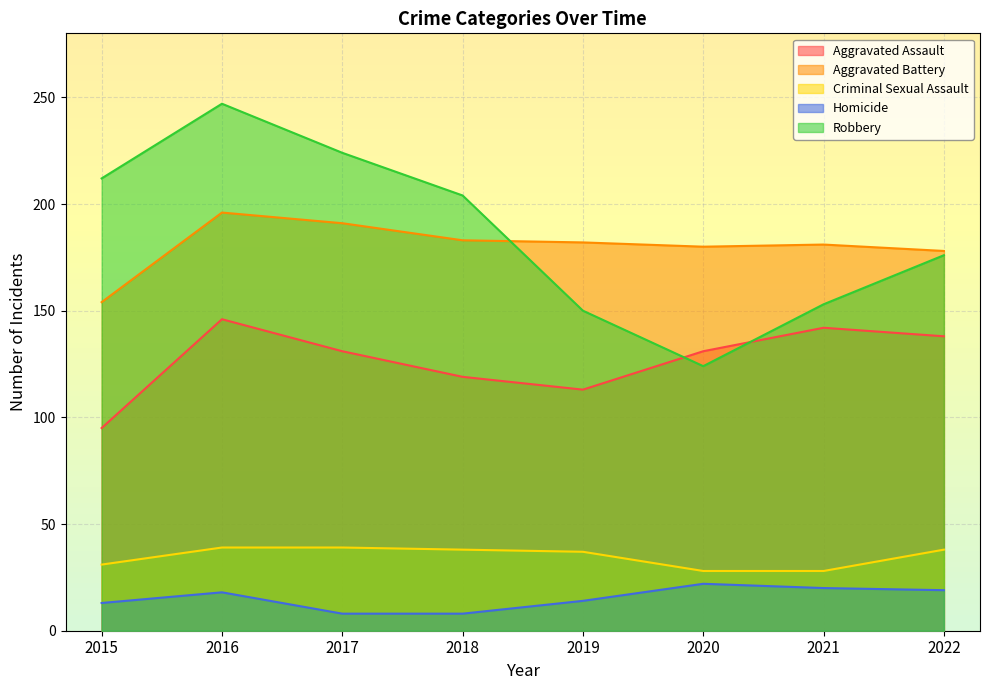

How many lines are shown in the chart?

5